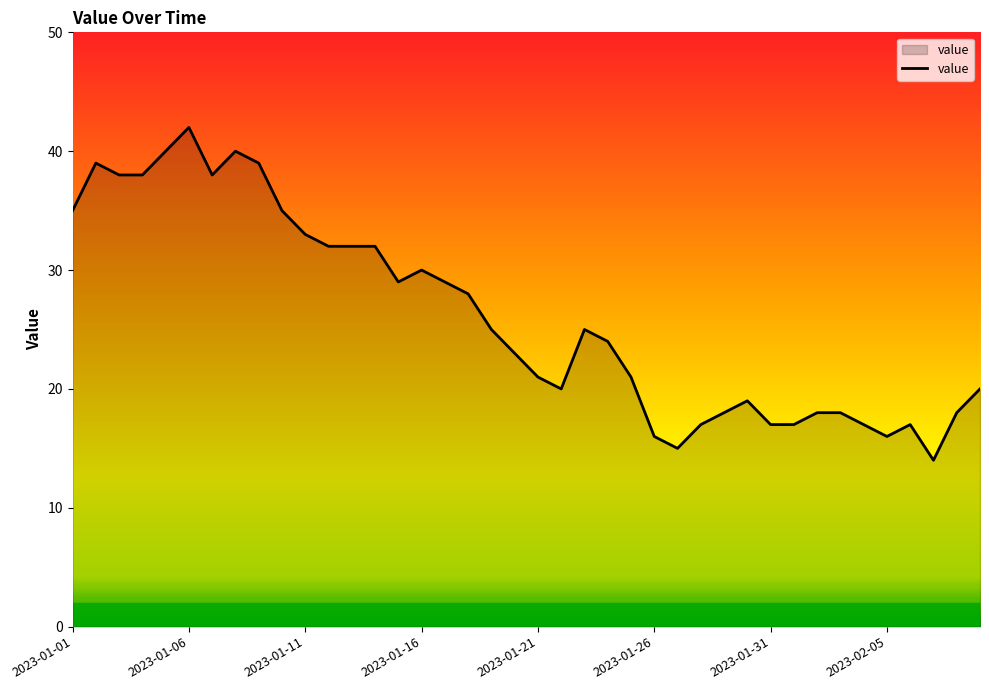

How many lines are shown in the chart?

1